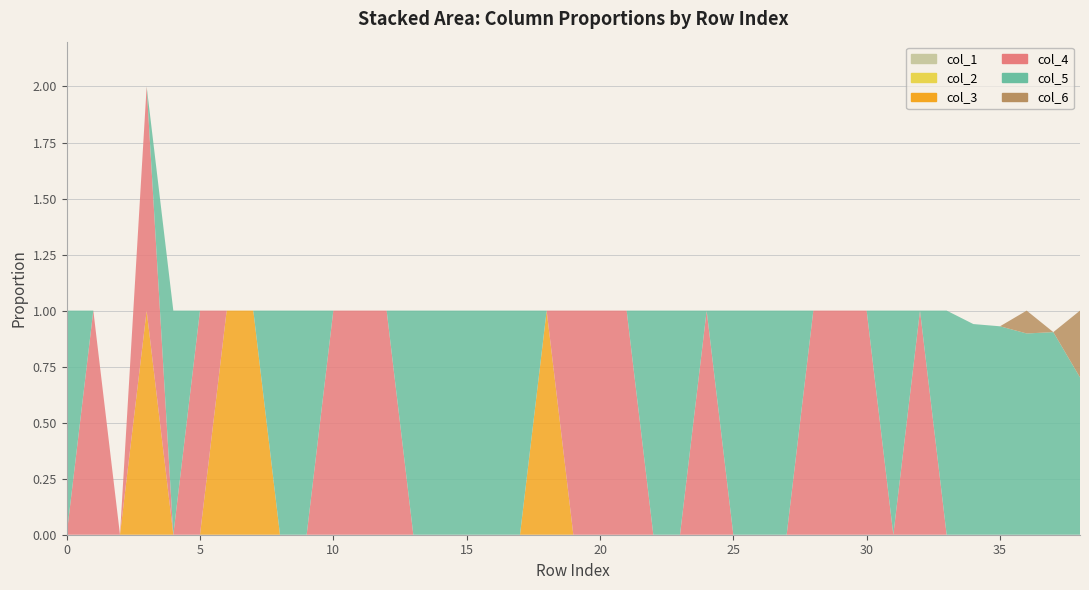

Reading right to left, list all the values displayed in this chart.

col_1: 0.0	0.0	0.0	0.0	0.0	0.0	0.0	0.0	0.0	0.0	0.0	0.0	0.0	0.0	0.0	0.0	0.0	0.0	0.0	0.0	0.0	0.0	0.0	0.0	0.0	0.0	0.0	0.0	0.0	0.0	0.0	0.0	0.0	0.0	0.0	0.0	0.0	0.0	0.0
col_2: 0.0	0.0	0.0	0.0	0.0	0.0	0.0	0.0	0.0	0.0	0.0	0.0	0.0	0.0	0.0	0.0	0.0	0.0	0.0	0.0	0.0	0.0	0.0	0.0	0.0	0.0	0.0	0.0	0.0	0.0	0.0	0.0	0.0	0.0	0.0	0.0	0.0	0.0	0.0
col_3: 0.0	0.0	0.0	0.0	0.0	0.0	0.0	0.0	0.0	0.0	0.0	0.0	0.0	0.0	0.0	0.0	0.0	0.0	0.0	0.0	1.0	0.0	0.0	0.0	0.0	0.0	0.0	0.0	0.0	0.0	0.0	1.0	1.0	0.0	0.0	1.0	0.0	0.0	0.0
col_4: 0.0	0.0	0.0	0.0	0.0	0.0	1.0	0.0	1.0	1.0	1.0	0.0	0.0	0.0	1.0	0.0	0.0	1.0	1.0	1.0	0.0	0.0	0.0	0.0	0.0	0.0	1.0	1.0	1.0	0.0	0.0	0.0	0.0	1.0	0.0	1.0	0.0	1.0	0.0
col_5: 0.7	0.9	0.9	0.9	0.9	1.0	0.0	1.0	0.0	0.0	0.0	1.0	1.0	1.0	0.0	1.0	1.0	0.0	0.0	0.0	0.0	1.0	1.0	1.0	1.0	1.0	0.0	0.0	0.0	1.0	1.0	0.0	0.0	0.0	1.0	0.0	0.0	0.0	1.0
col_6: 0.3	0.0	0.1	0.0	0.0	0.0	0.0	0.0	0.0	0.0	0.0	0.0	0.0	0.0	0.0	0.0	0.0	0.0	0.0	0.0	0.0	0.0	0.0	0.0	0.0	0.0	0.0	0.0	0.0	0.0	0.0	0.0	0.0	0.0	0.0	0.0	0.0	0.0	0.0